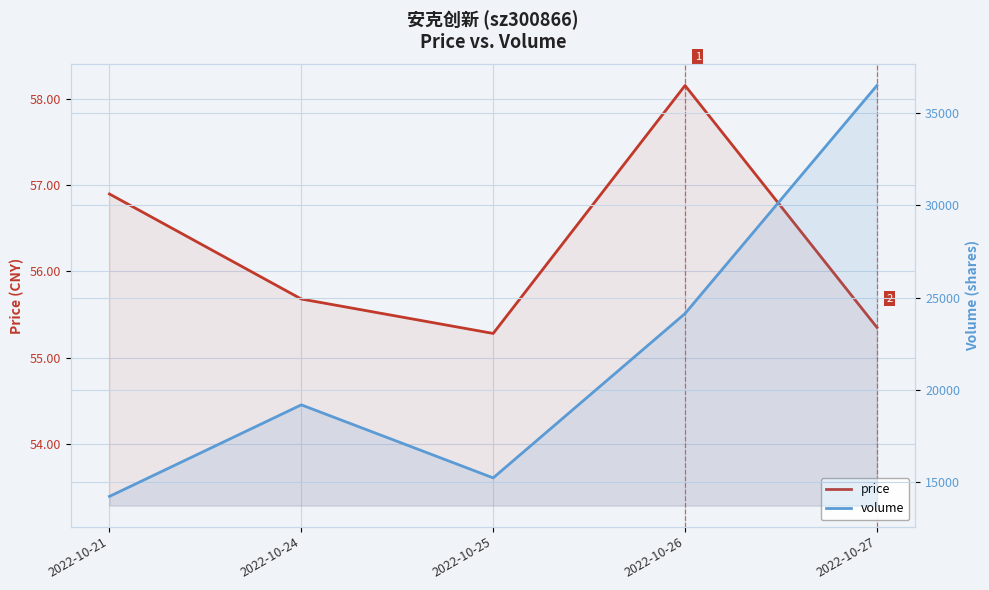

What are all the series names shown in the legend?

price, volume